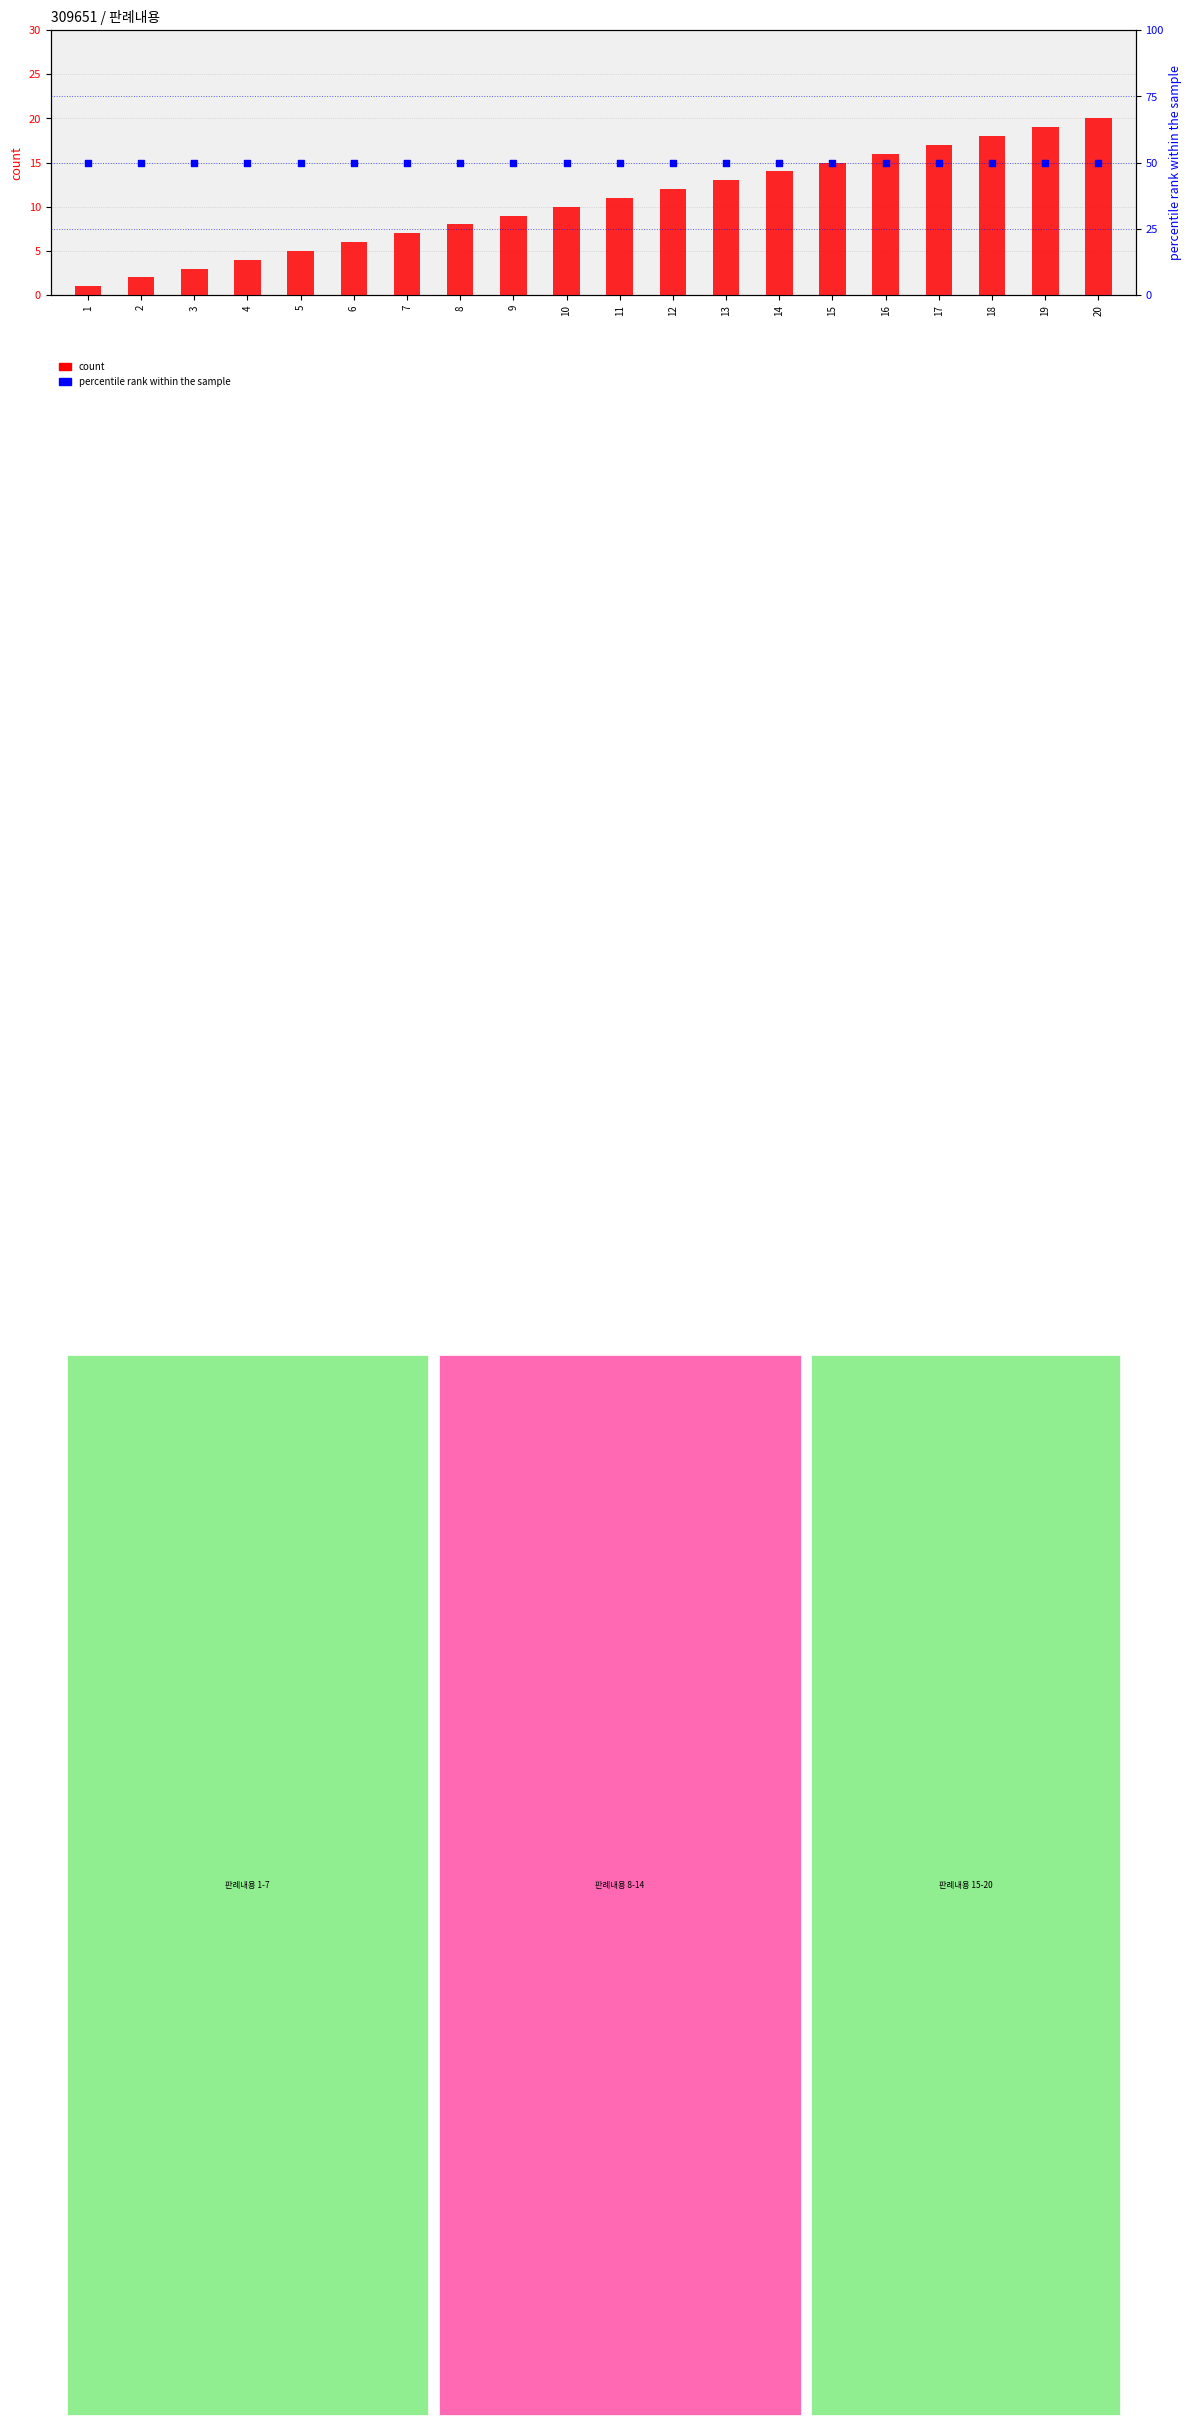

Which series has the largest total across all categories?

percentile rank within the sample